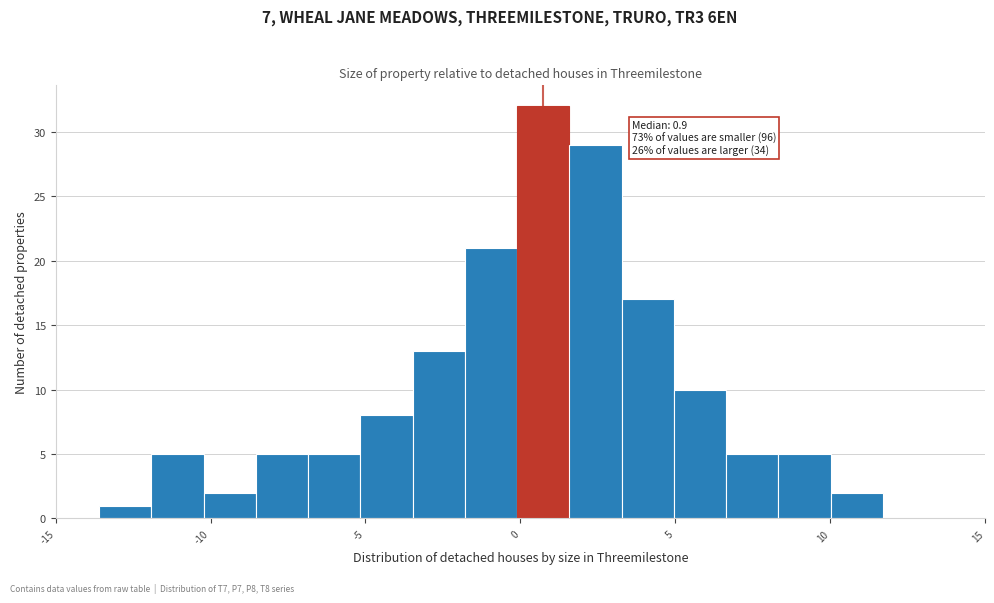

Read against the x-axis, roughly where is the centre of the tallest bar?

0.5